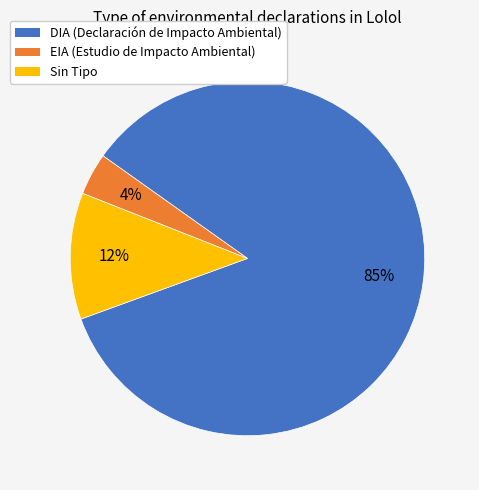

Between Sin Tipo and DIA (Declaración de Impacto Ambiental), which is larger?

DIA (Declaración de Impacto Ambiental)